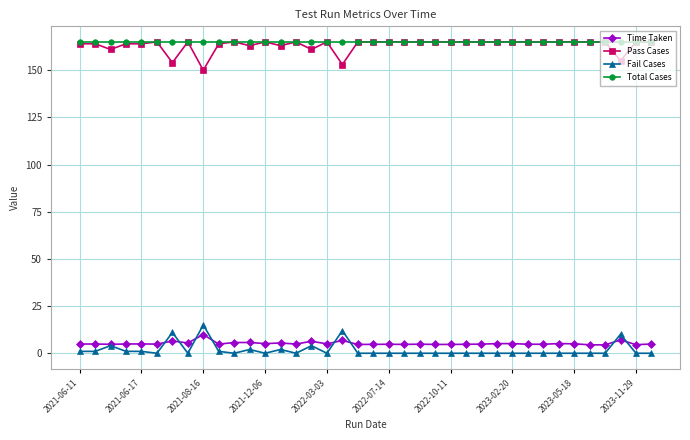

What is the average value of the Pass Cases series?

163.3